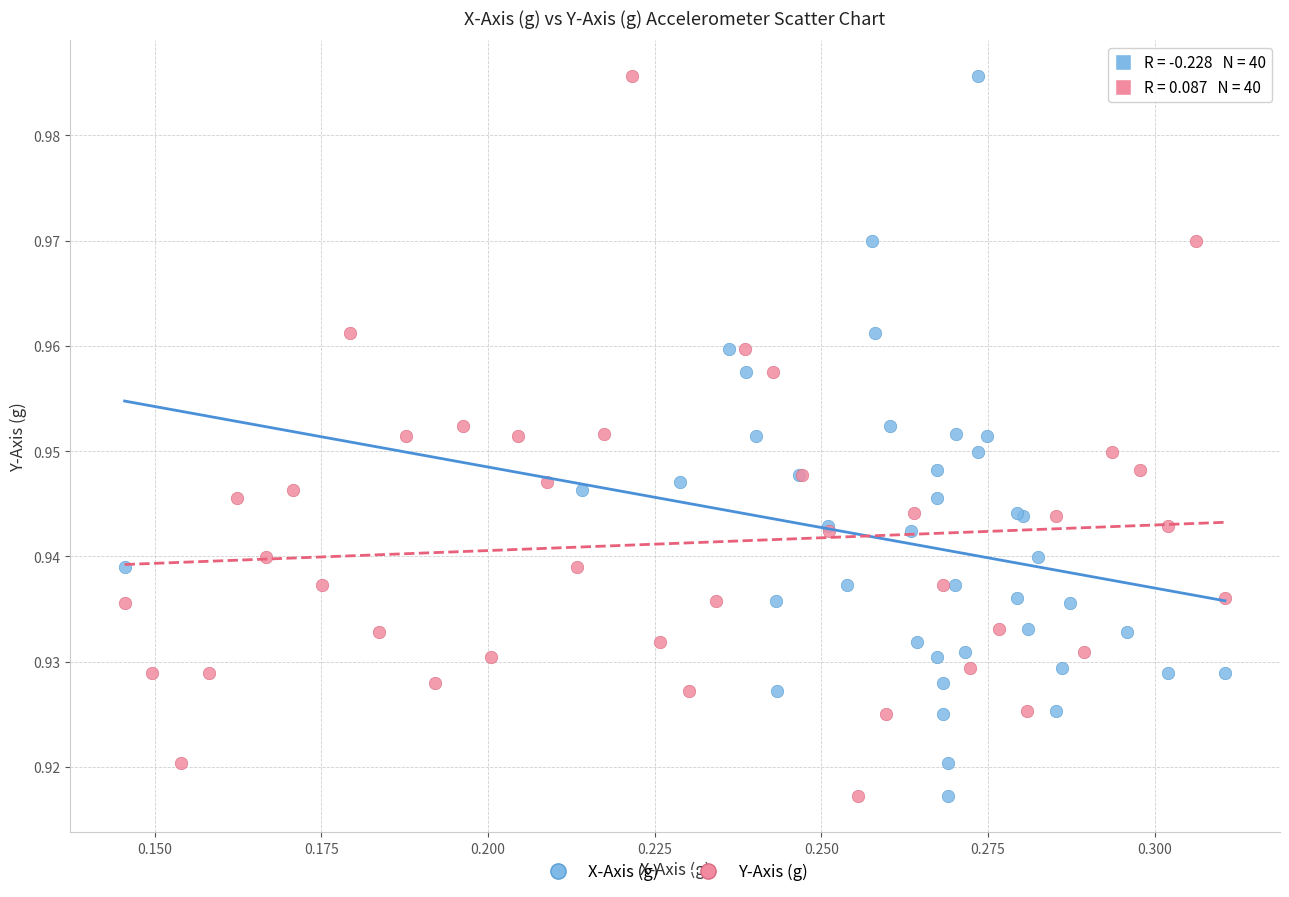

What are all the series names shown in the legend?

X-Axis (g), Y-Axis (g)